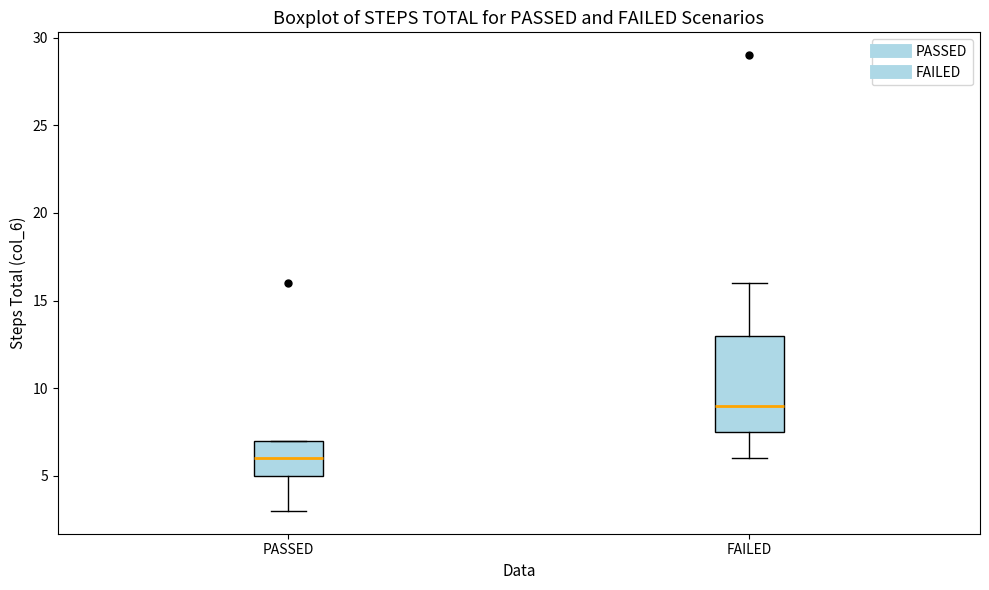

Comparing the boxes themselves (not the whiskers), which one is the tallest?

FAILED